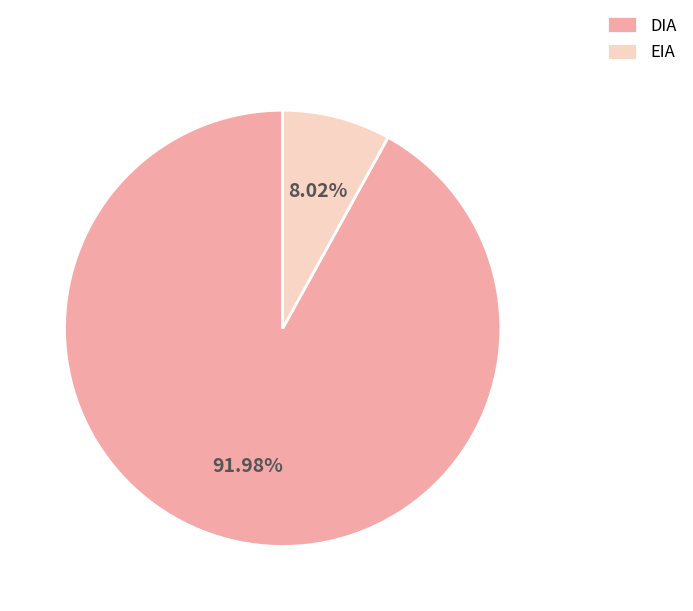

To the nearest percent, what is the difference between the DIA and EIA slice percentages?

84%